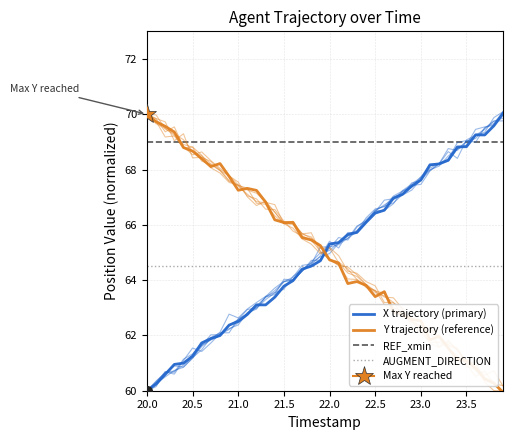

Which series has the largest range (max minus min)?

Y trajectory (reference)